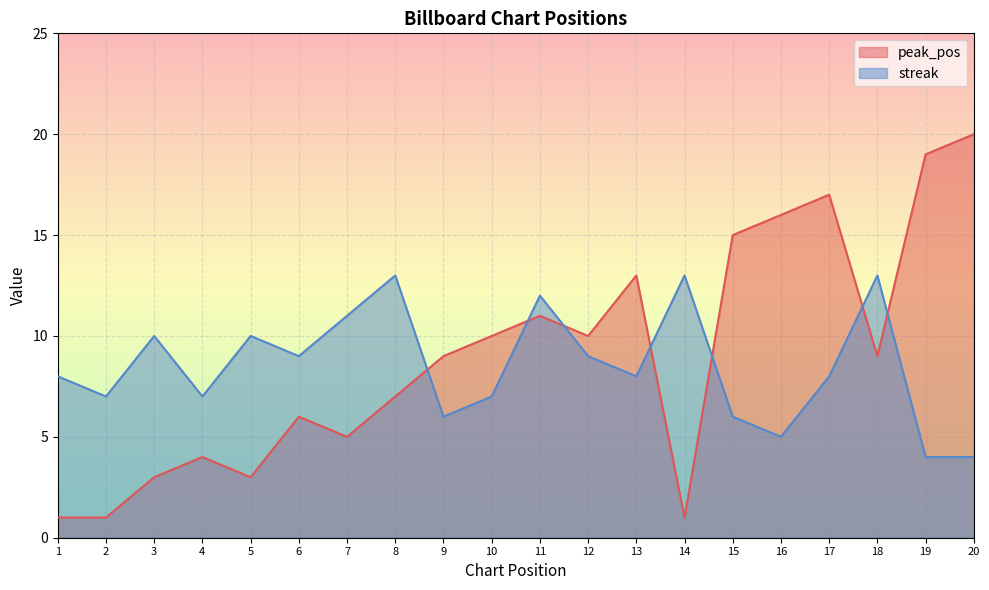

At which label does streak first exceed 8?

3